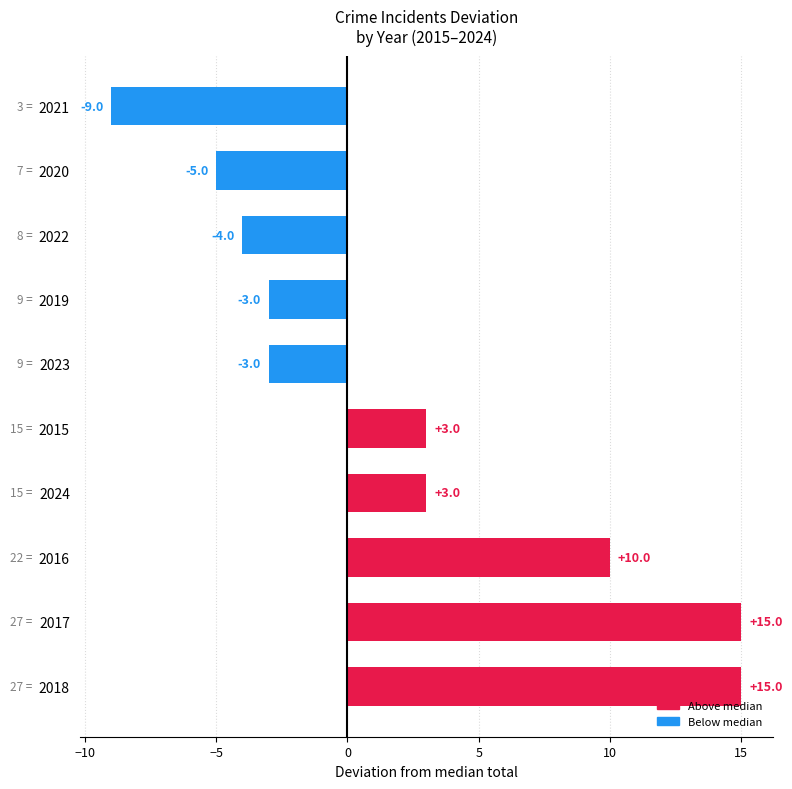

How many categories are shown in the chart?

10